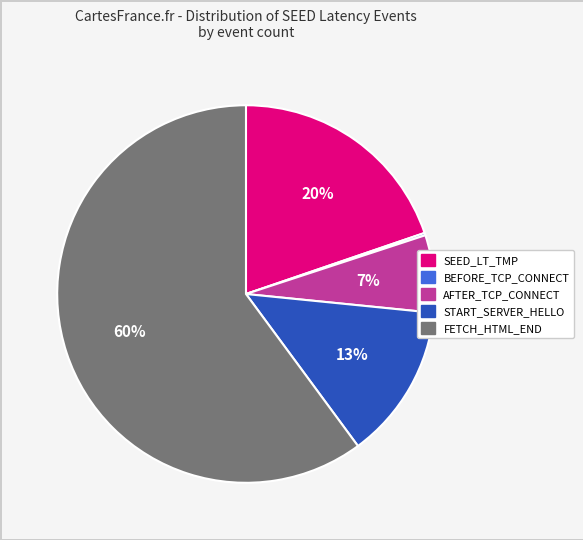

Is there a majority slice in this chart?

Yes